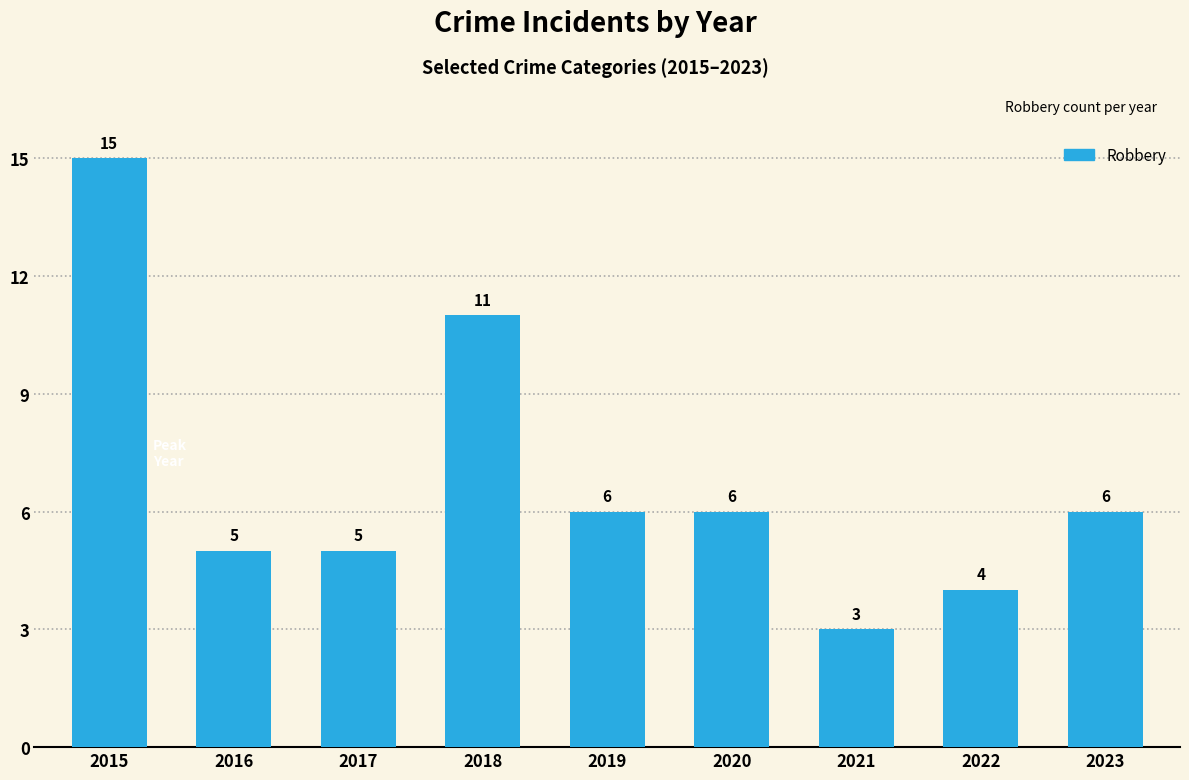

What is the approximate value at 2015, to the nearest 5?

15